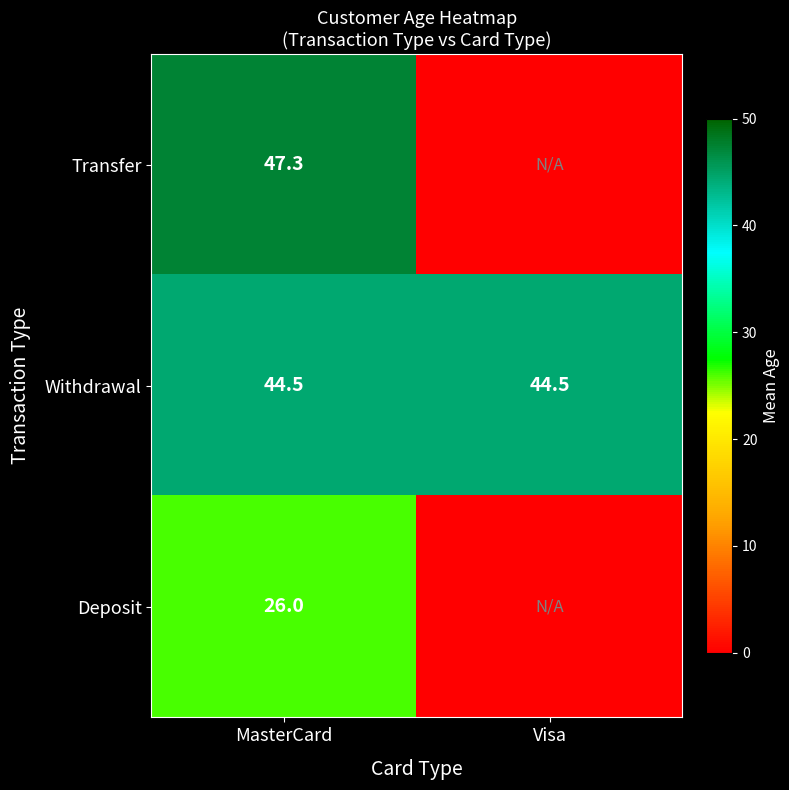

Is it true that Withdrawal equals 64.2 at Visa?

False